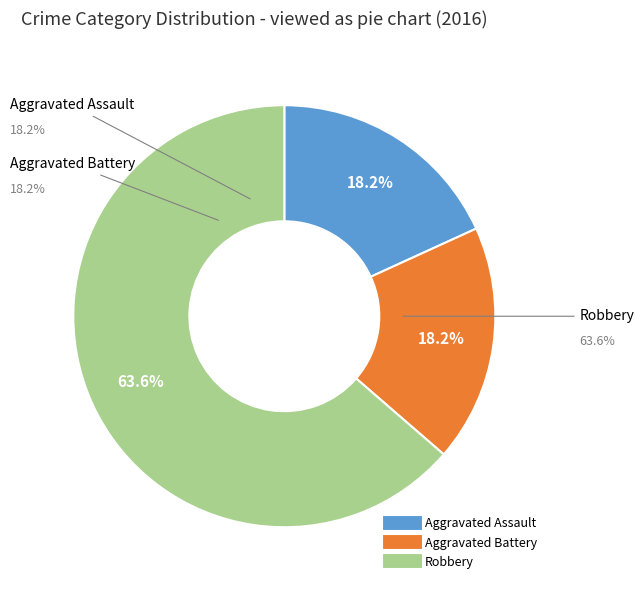

To the nearest percent, what is the average slice percentage?

33%